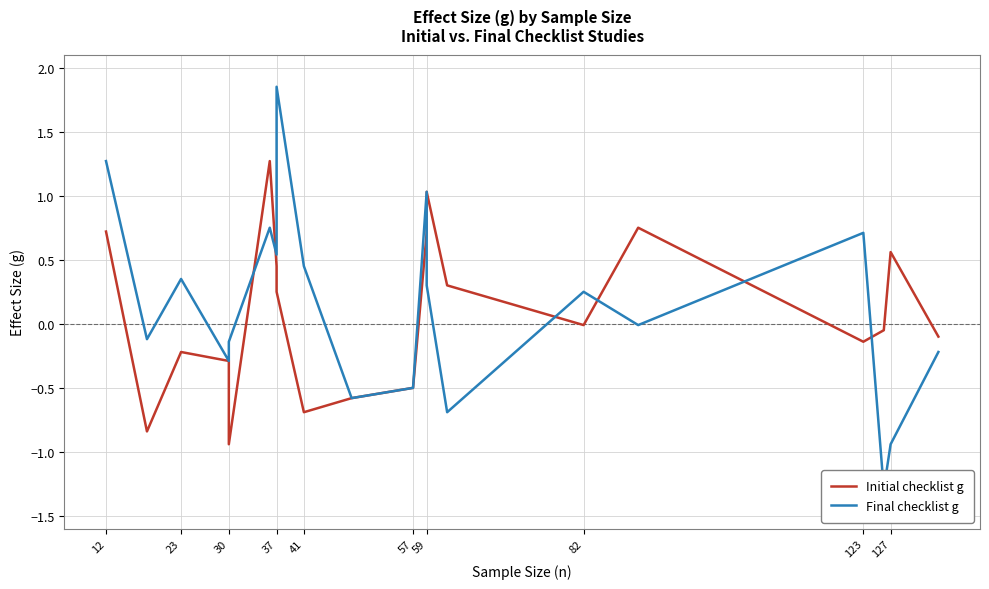

At which label does Final checklist g first exceed 0?

12